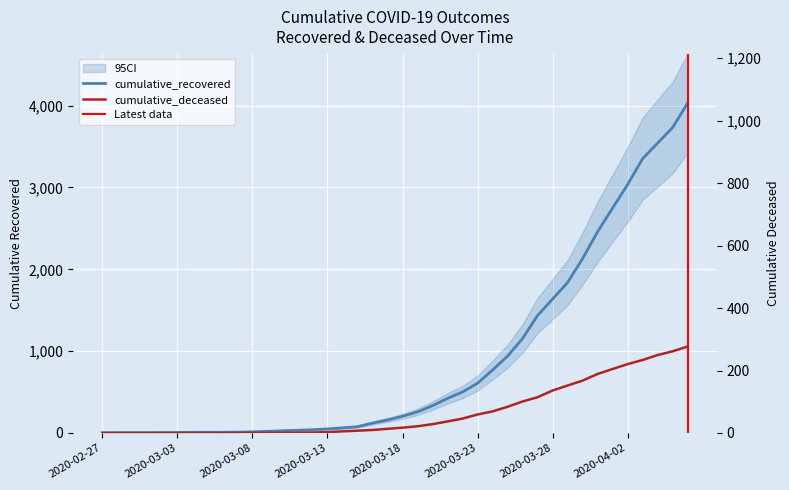

Rank the series by their average value, from lowest to highest.

cumulative_deceased, cumulative_recovered